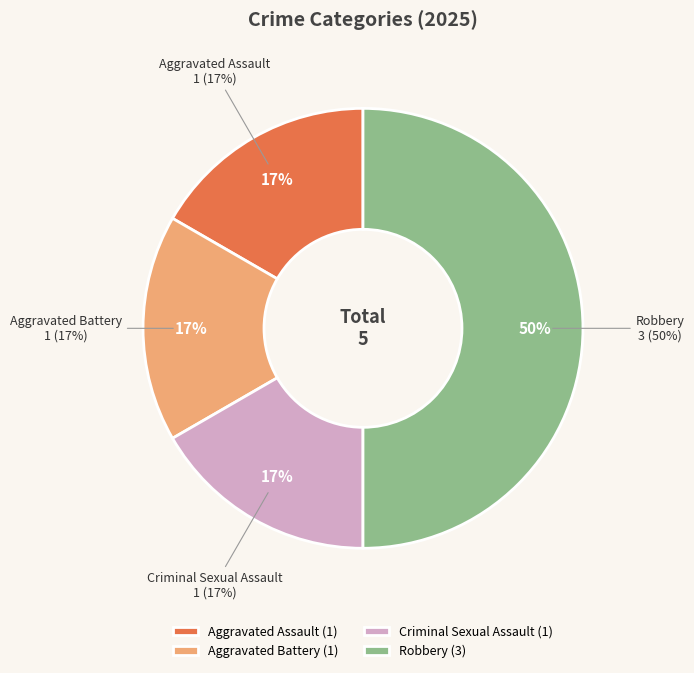

What percentage is the Aggravated Assault slice, to the nearest percent?

17%